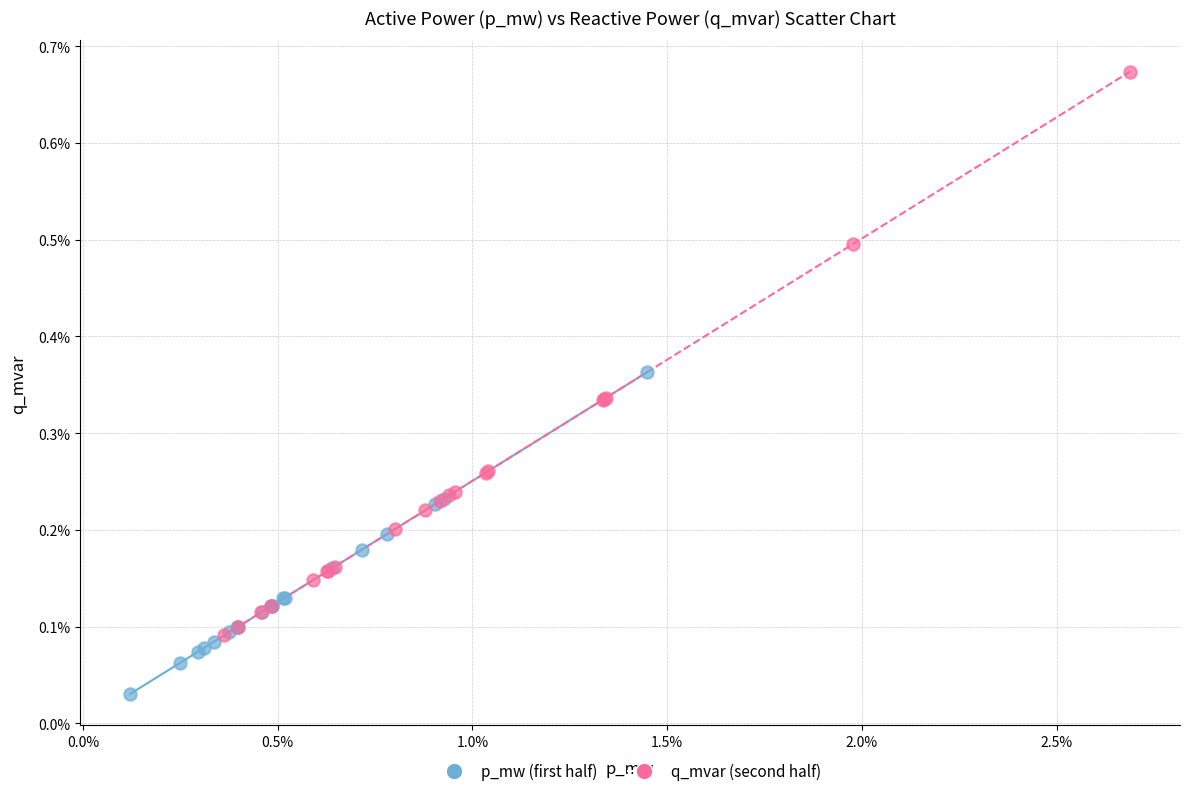

Which series has the largest Y range (max minus min)?

q_mvar (second half)